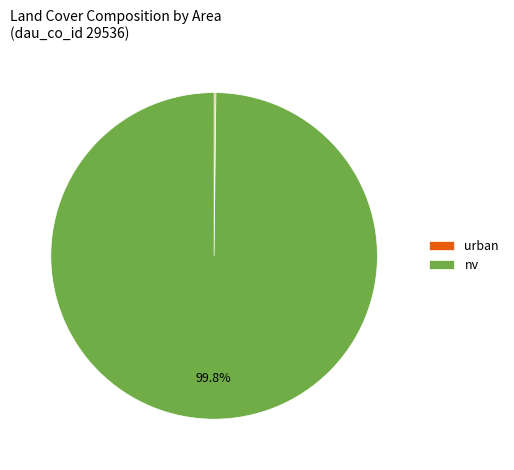

Which category accounts for the majority?

nv